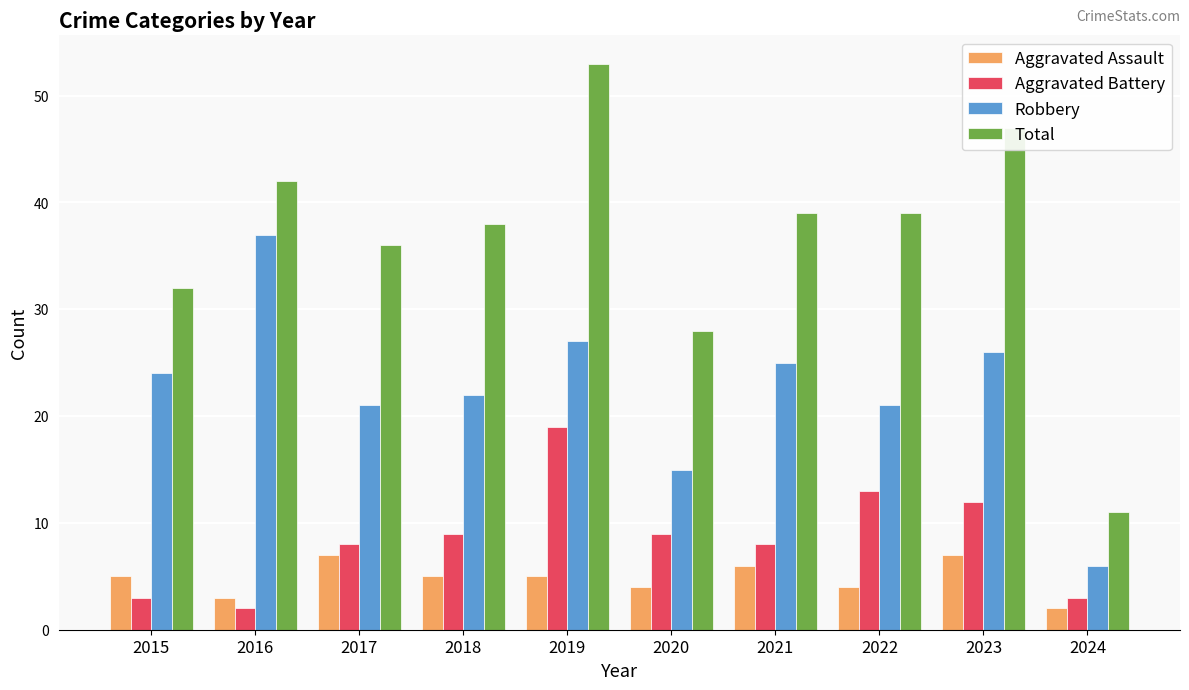

Which category has the lowest value in the Total series?

2024